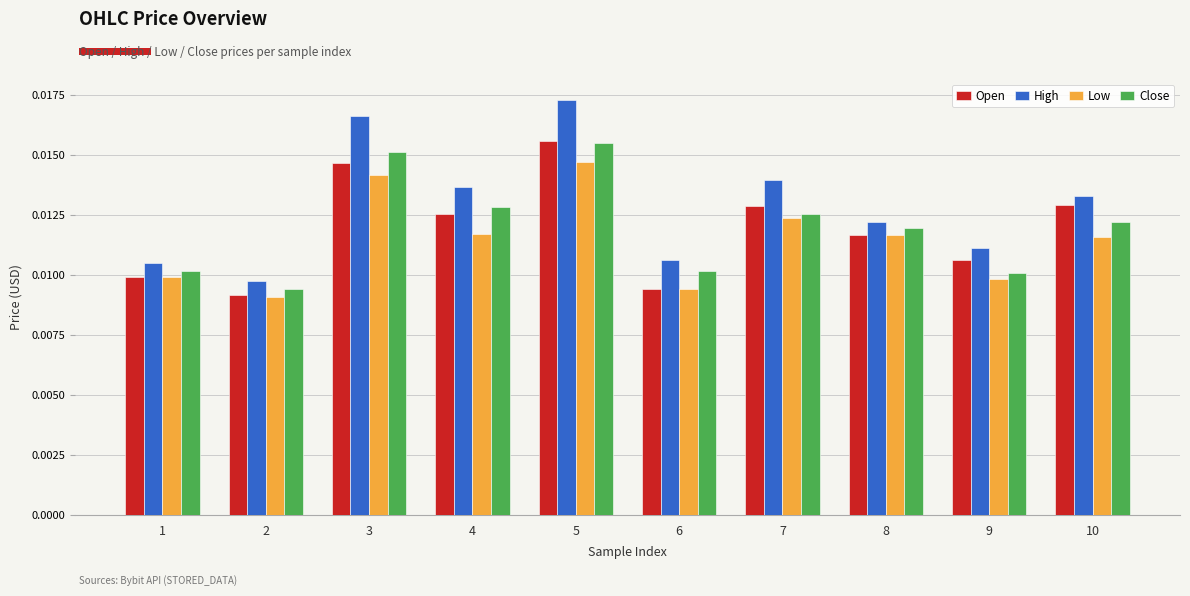

Which series has the largest range (max minus min)?

High